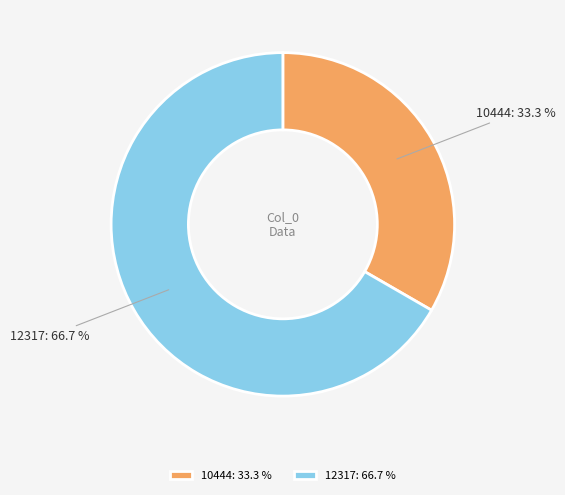

To the nearest percent, what percentage of the pie is 10444?

33%